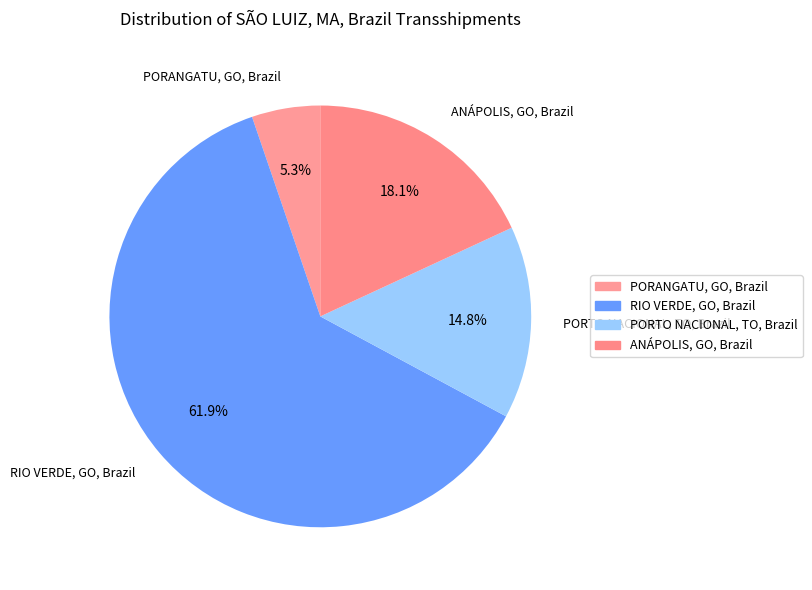

Approximately how many times larger is the value at RIO VERDE, GO, Brazil compared to PORTO NACIONAL, TO, Brazil?

4.2